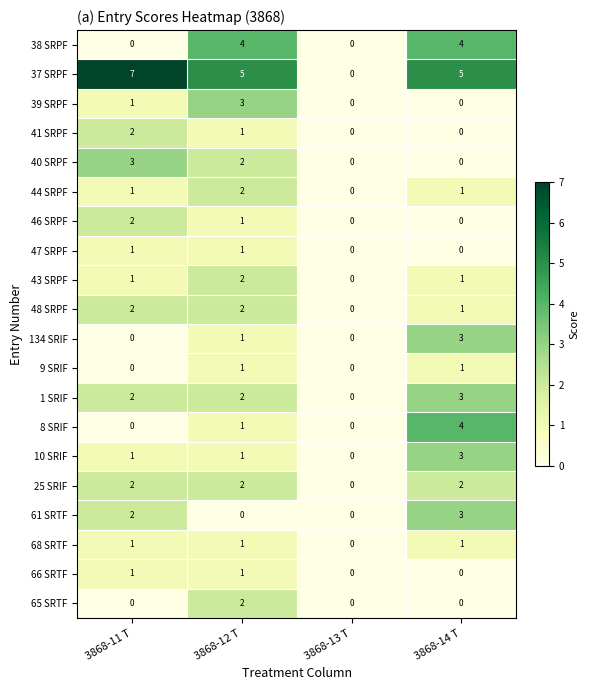

What is the difference between the highest and lowest values at 3868-14 T?

5